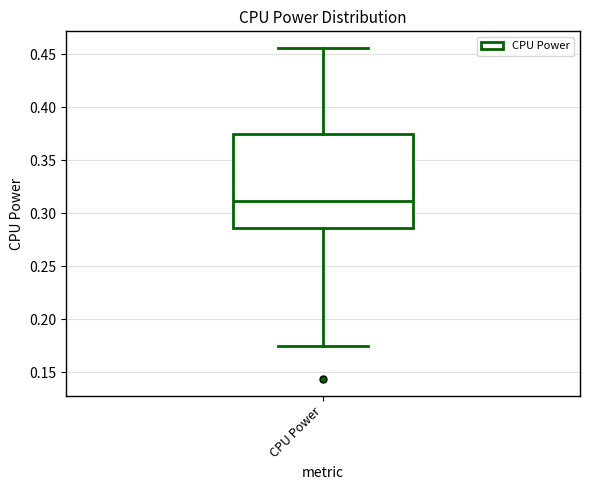

Where is the upper edge of the box for CPU Power on the y-axis? The values are not printed on the chart, so give them approximately, as read against the axis.

0.375